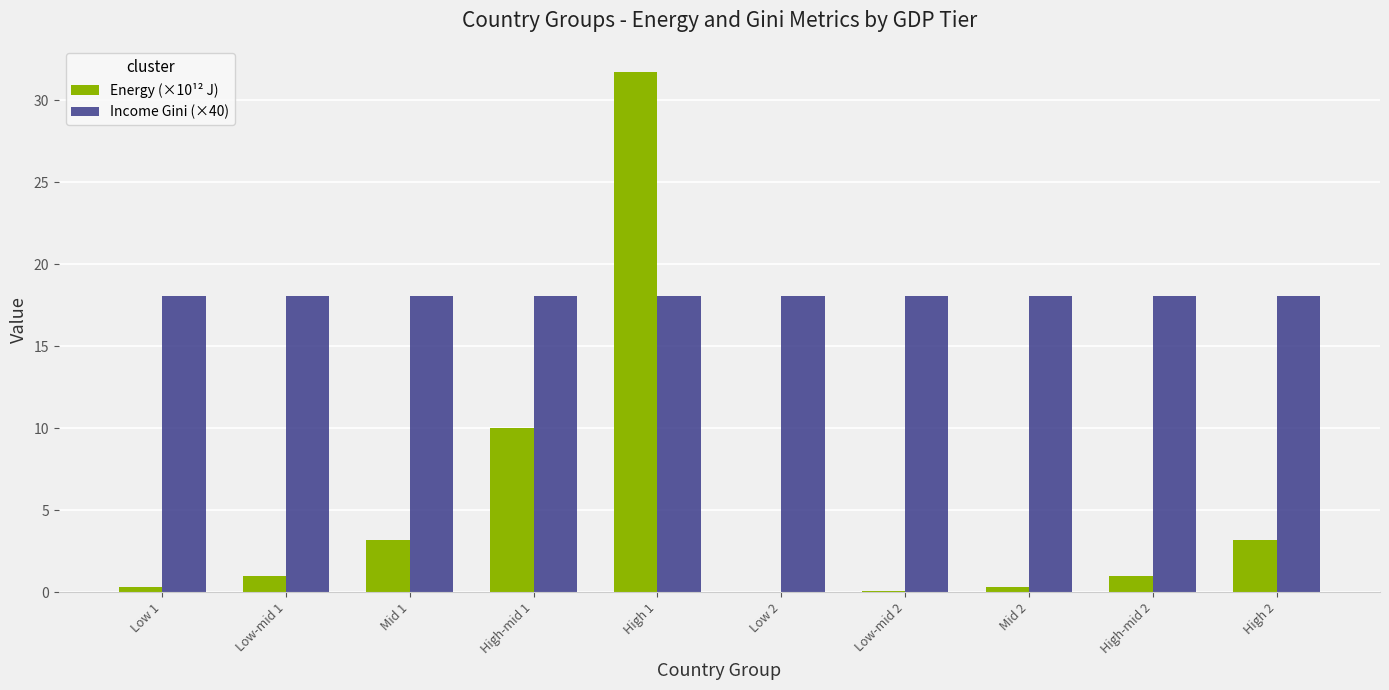

What is the sum of all Energy (×10¹² J) values?

50.9